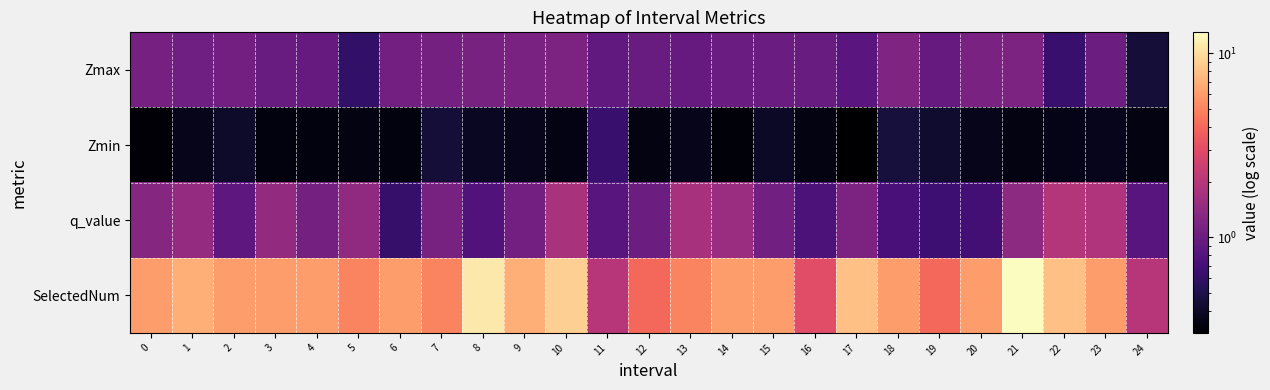

At 23, list the series in order from largest to smallest.

SelectedNum, q_value, Zmax, Zmin